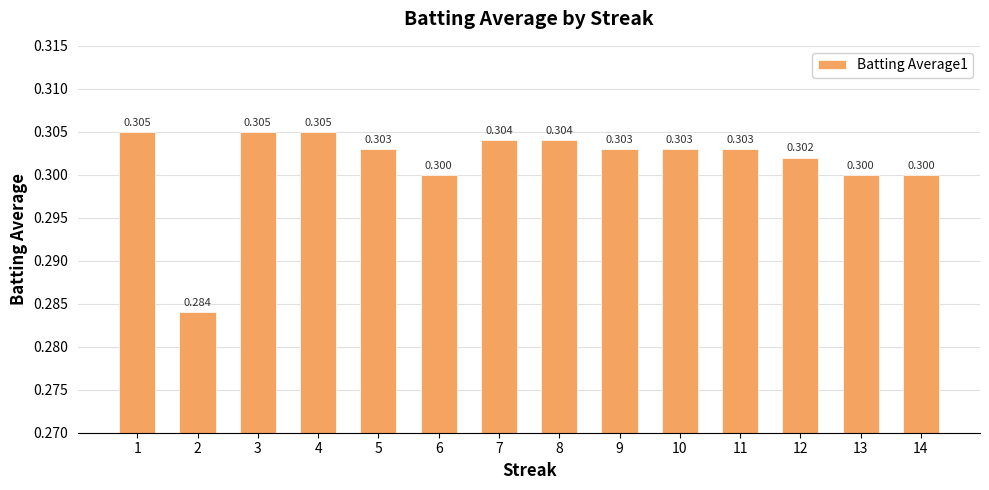

Between 8 and 10, which is larger?

8